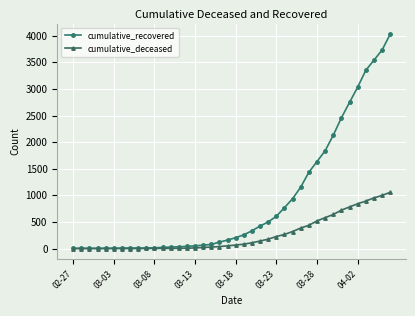

What is the difference between the maximum and minimum values in the cumulative_recovered series?

4025